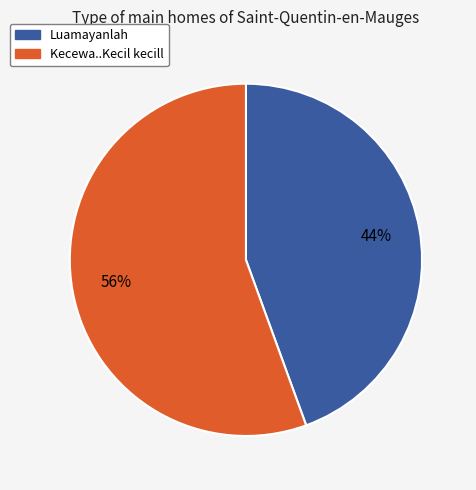

Which has a higher value, Luamayanlah or Kecewa..Kecil kecill?

Kecewa..Kecil kecill